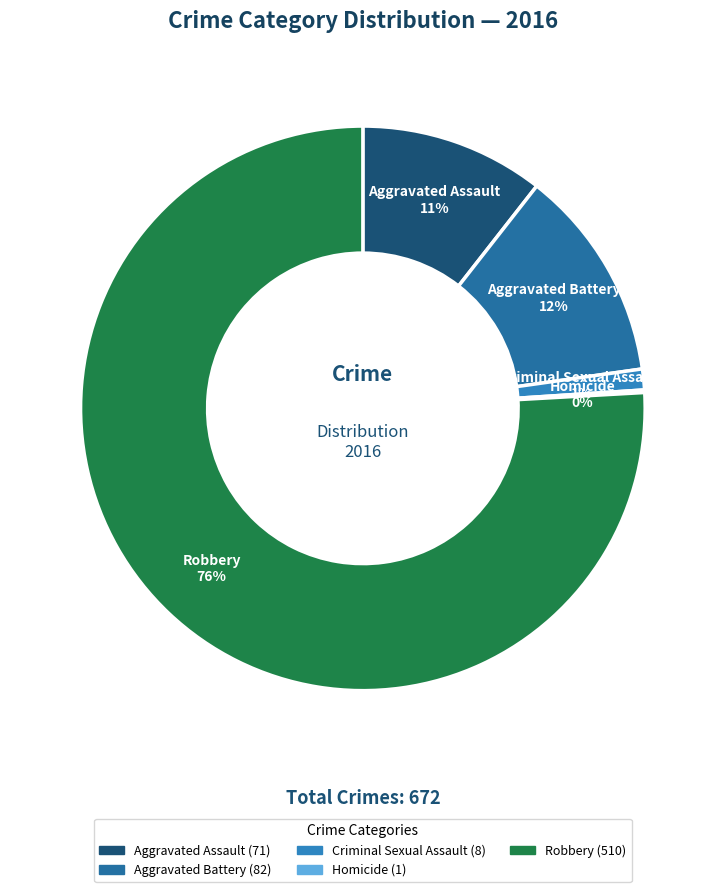

Is it true that Aggravated Assault is 11% of the pie?

True